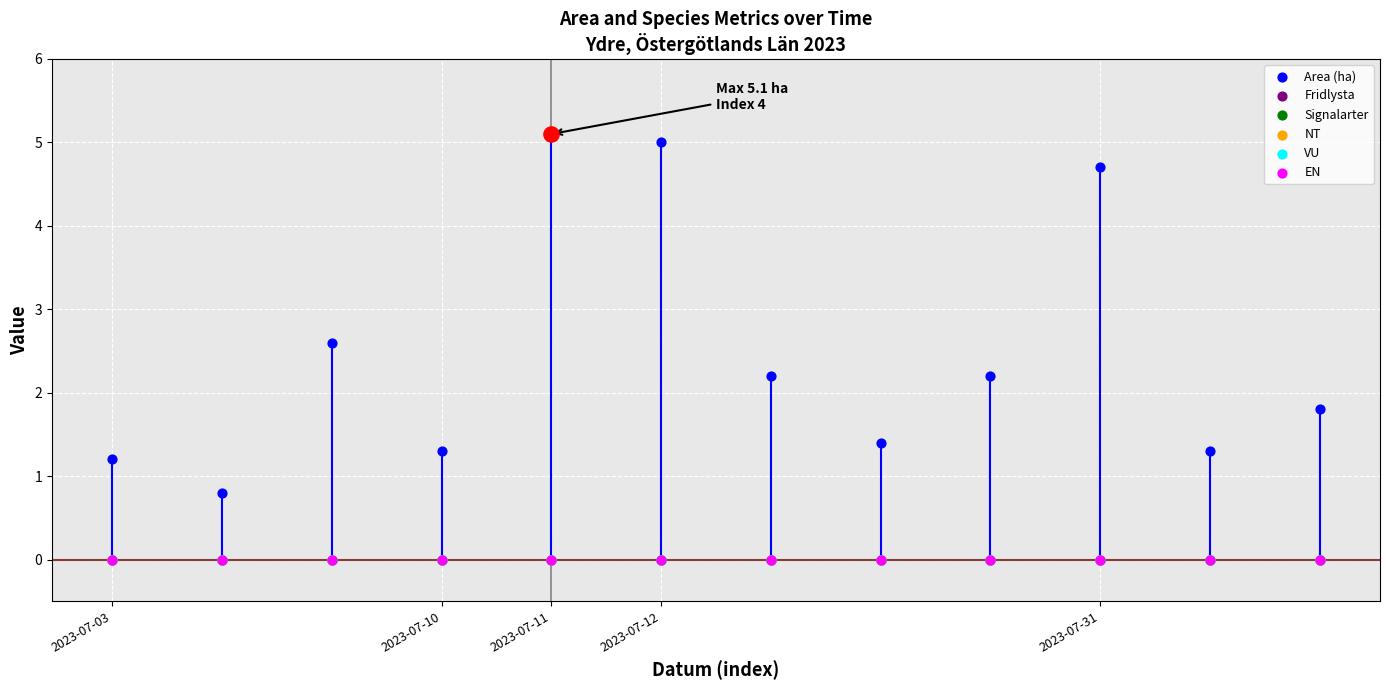

Is the value of VU at 5 greater than the value of NT at 2023-07-31?

No